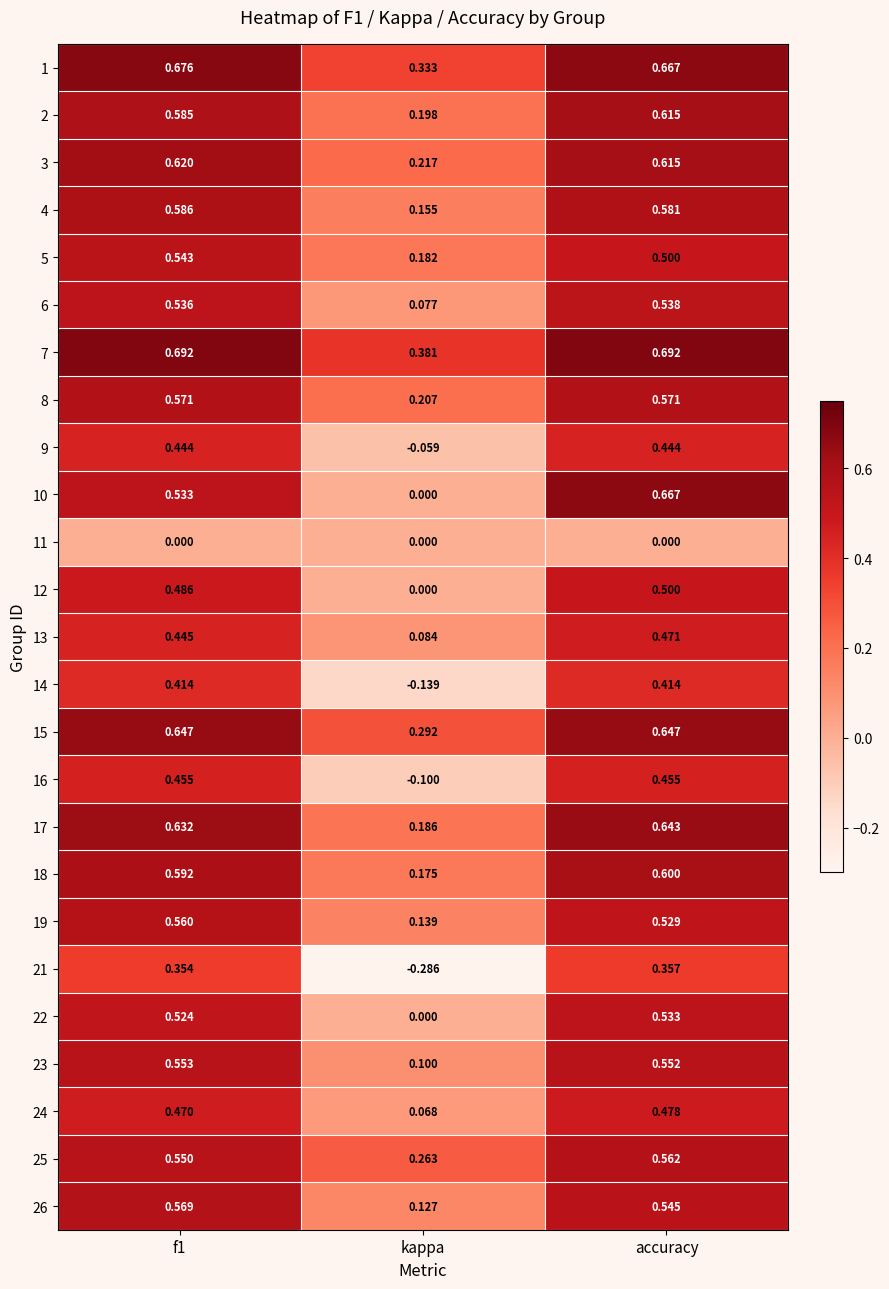

At which category is the sum across all series the highest?

accuracy